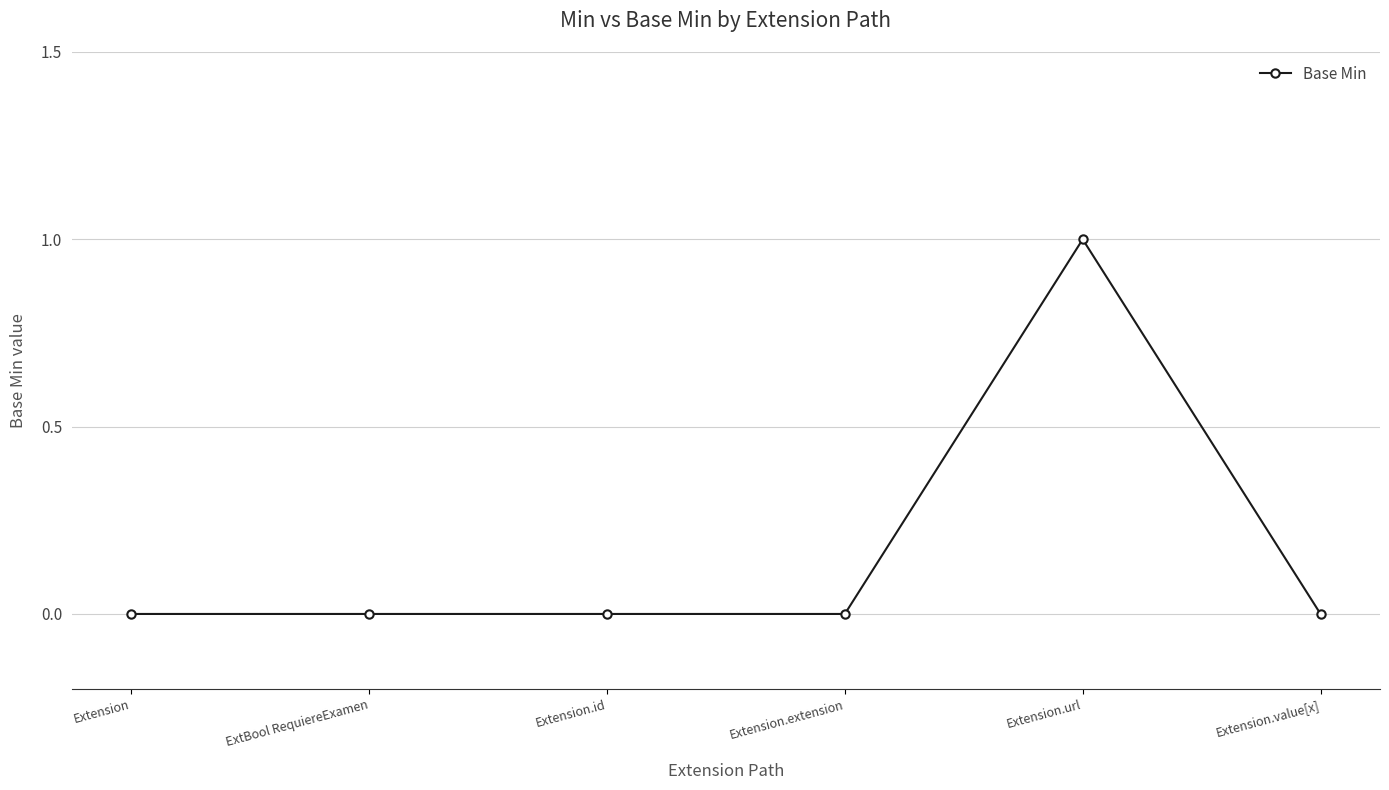

Does the chart have visible grid lines?

Yes